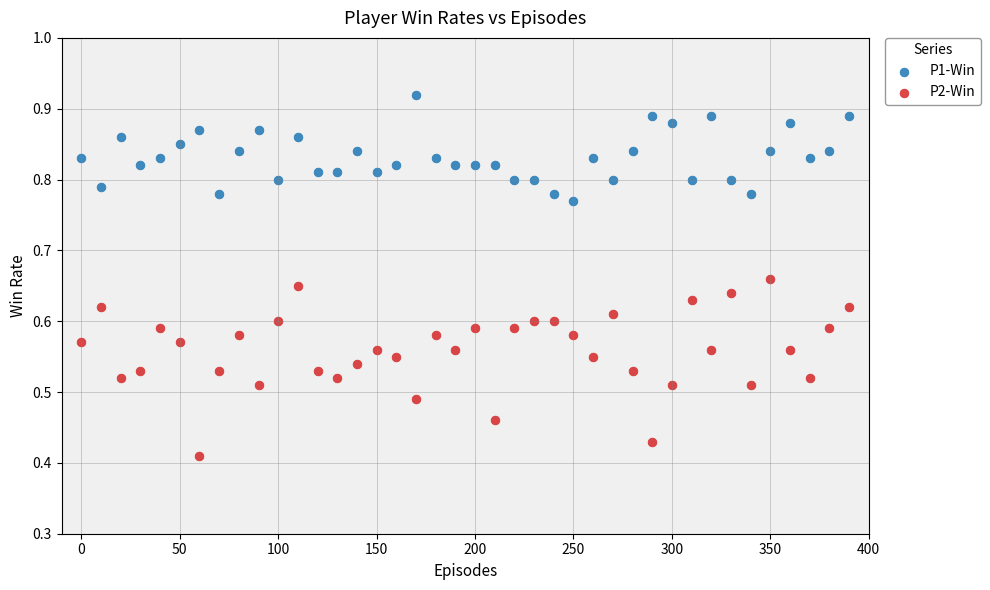

Across all data points, what is the range of X values (max minus min)?

390.0